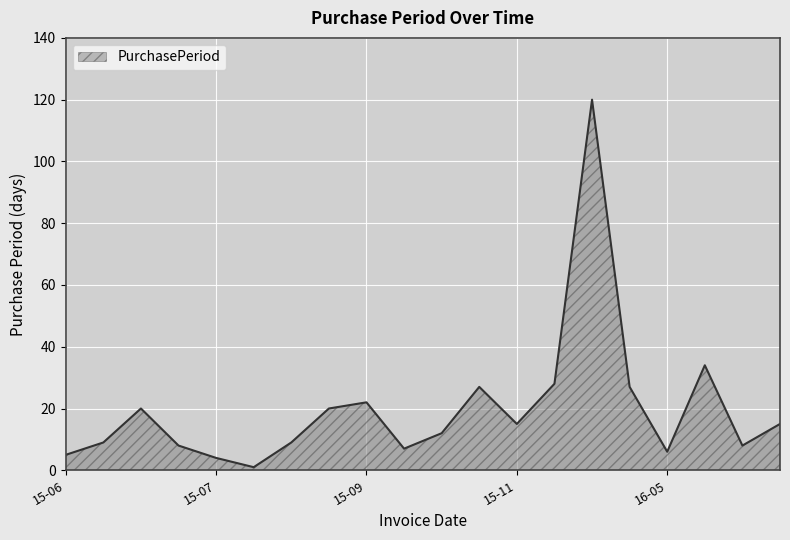

What is the greatest value displayed?

120